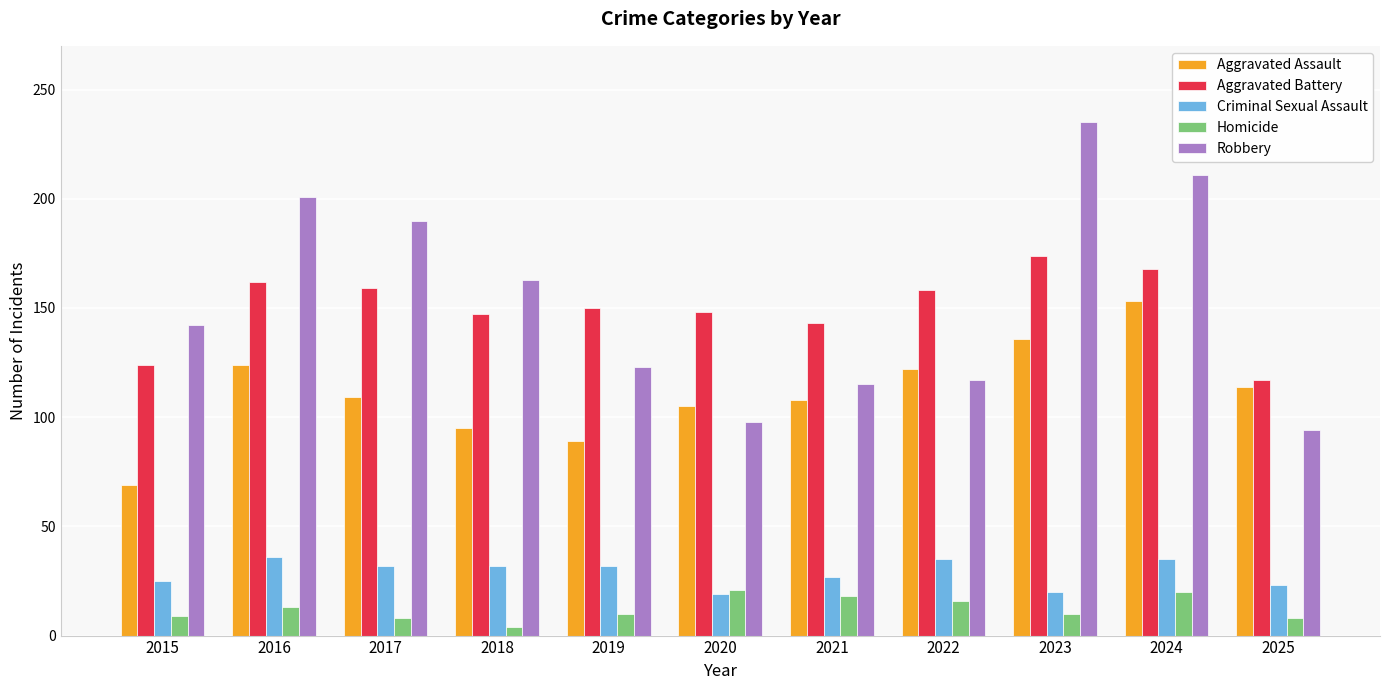

What is the value of the Criminal Sexual Assault bar at the 8th from the left?

35